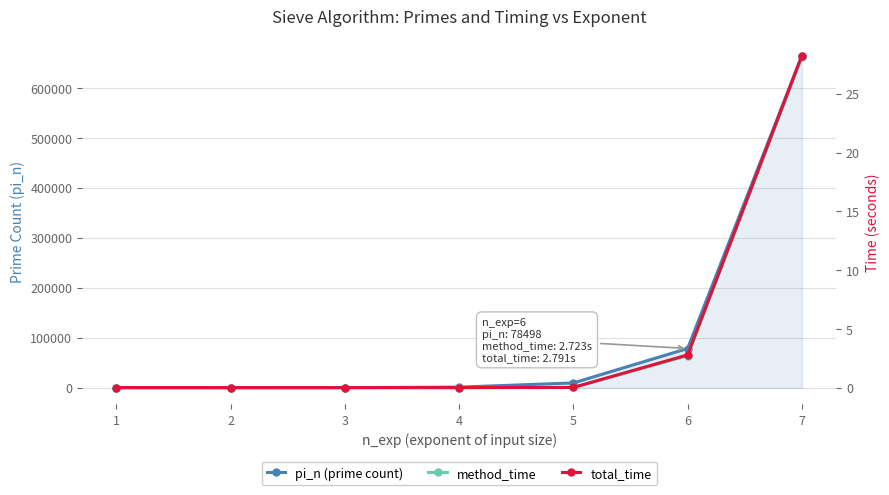

What is the sum of the method_time values at 7 and 3?

28.1